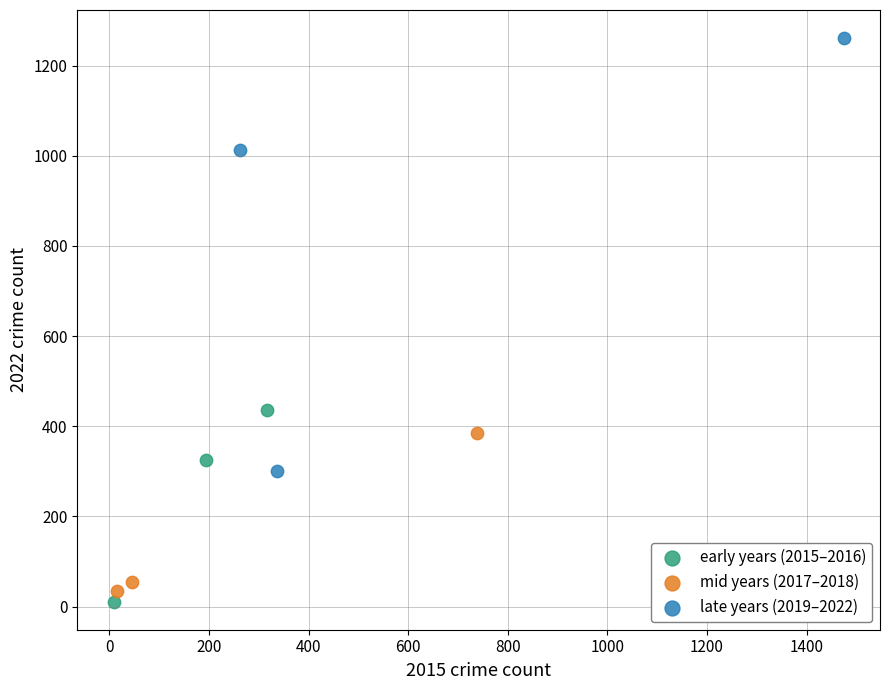

Which series has the widest spread of Y values?

late years (2019–2022)